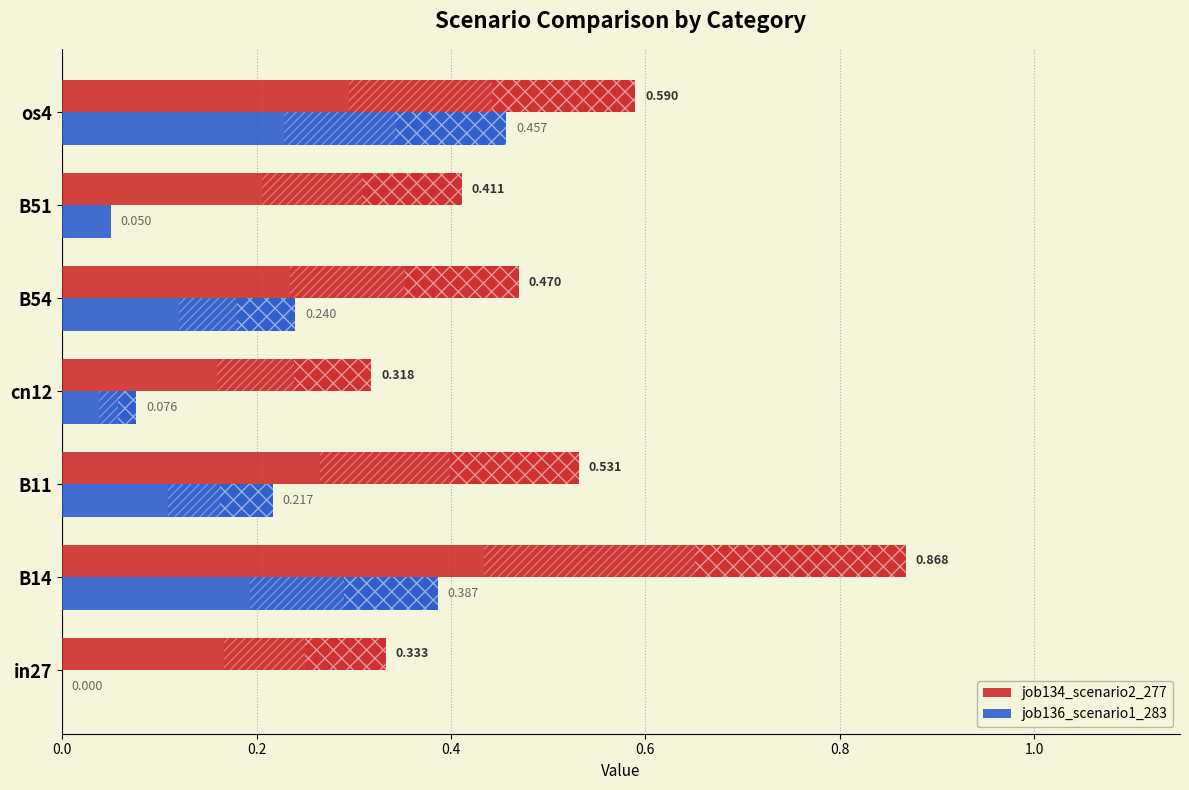

Which series has the largest total across all categories?

job134_scenario2_277